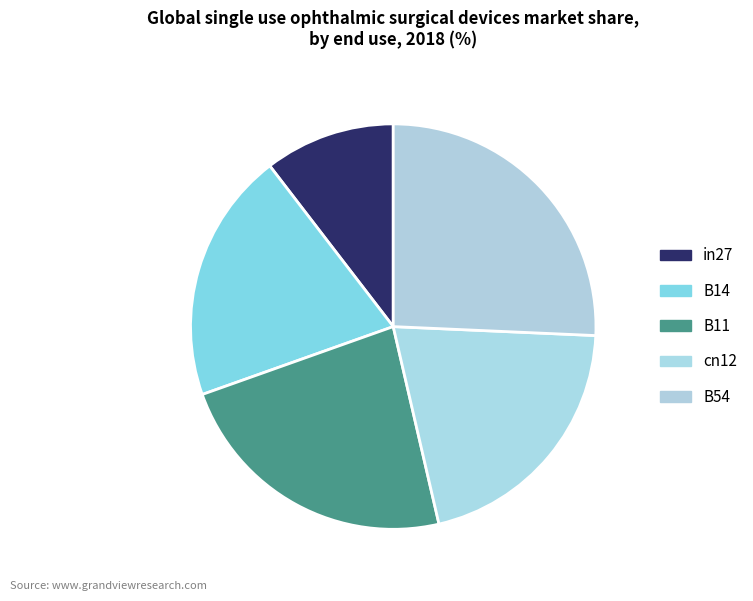

Does any single category account for the majority?

No